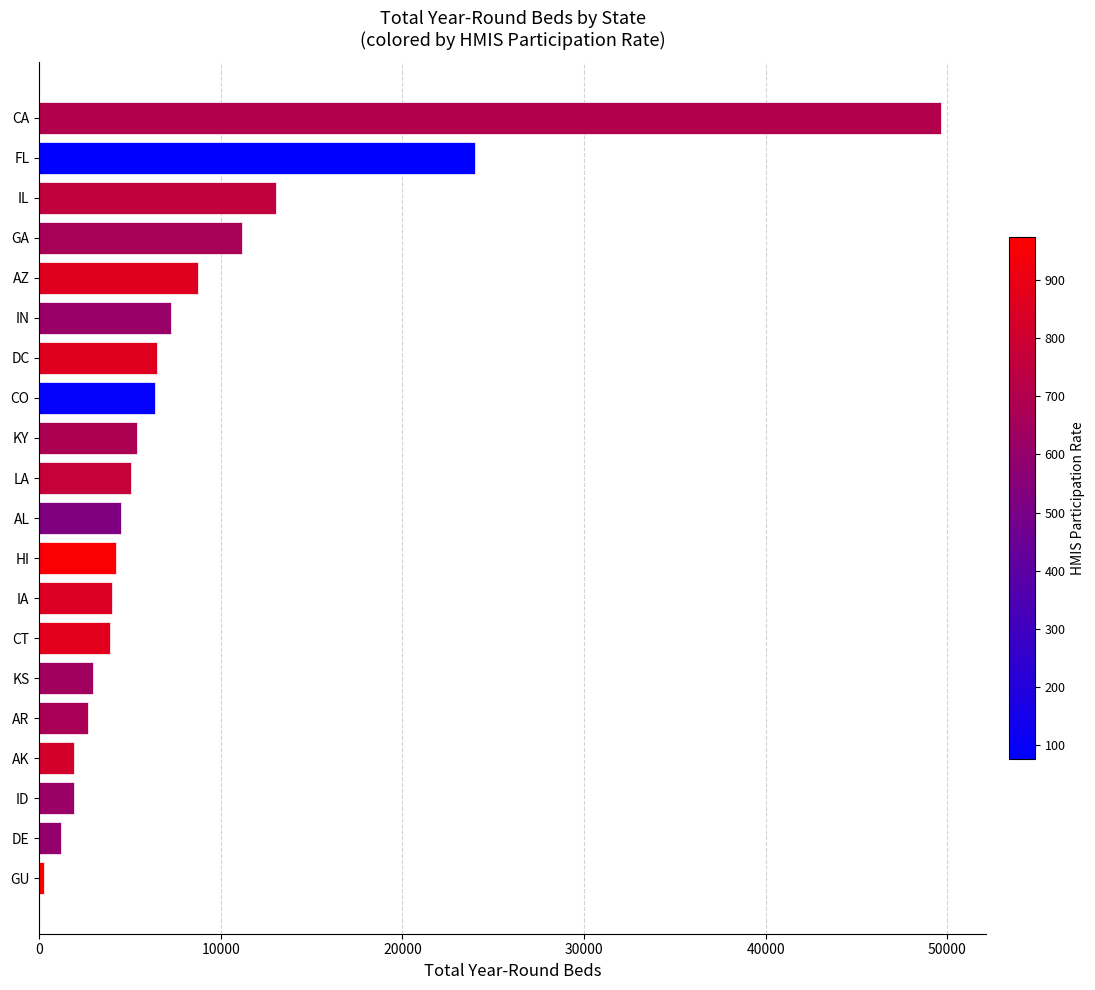

Which category has the highest value across all series?

CA